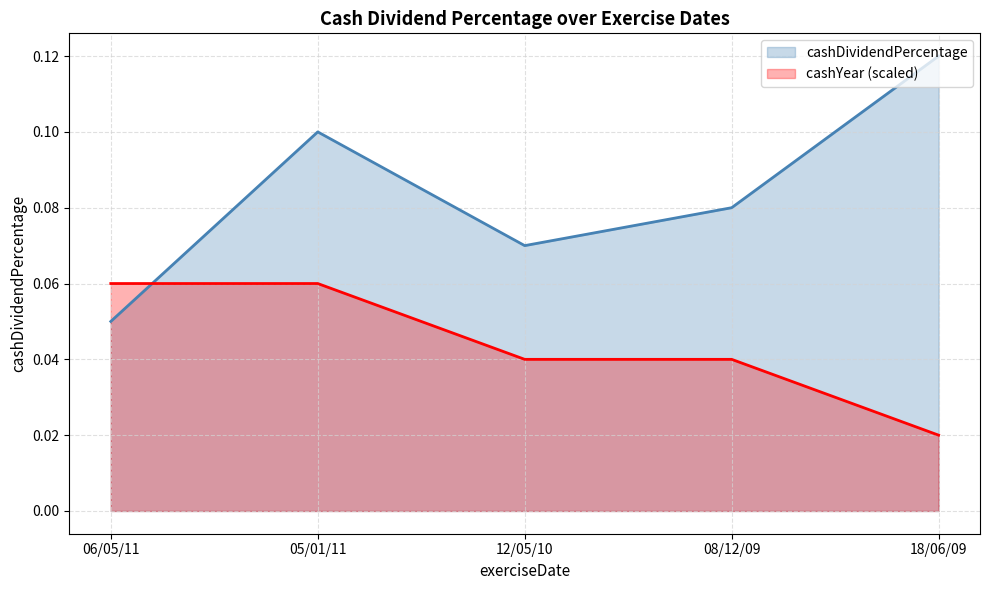

What is the greatest value displayed?

0.1